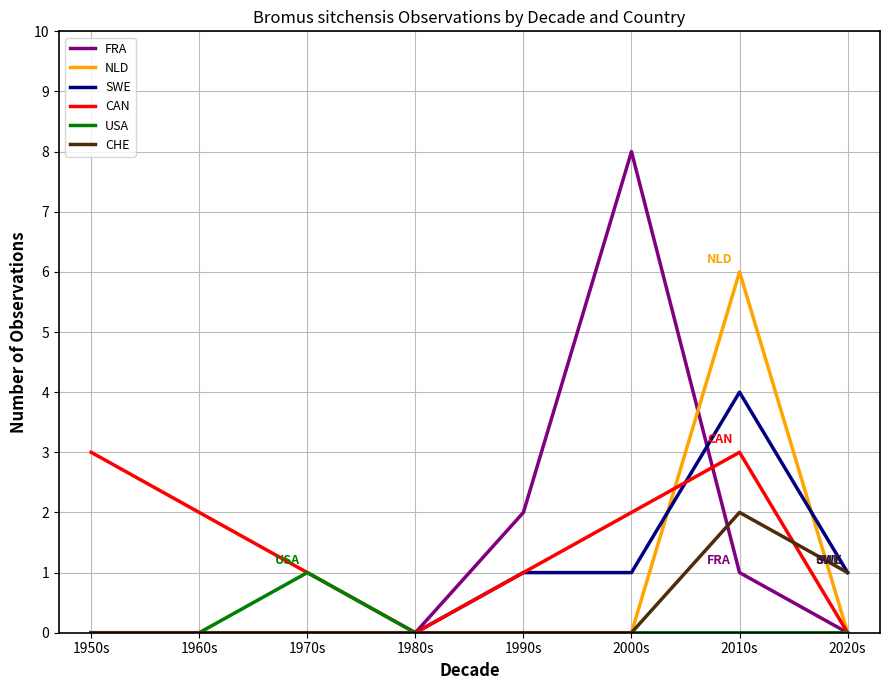

List the series in order of their peak value, highest first.

FRA, NLD, SWE, CAN, CHE, USA